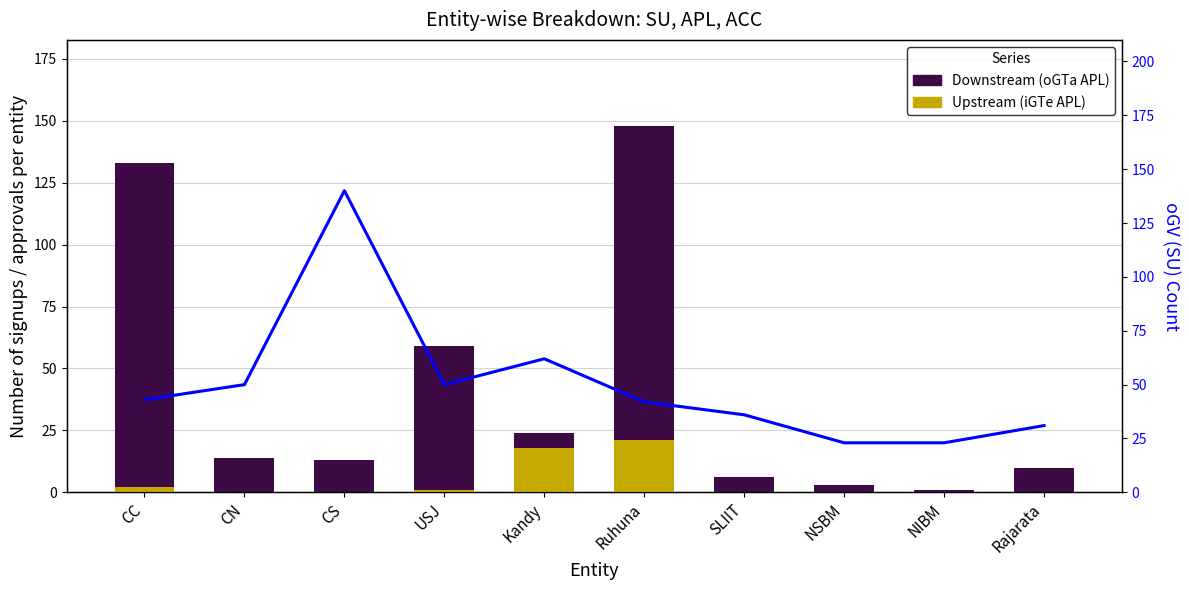

What is the average value of the Downstream (oGTa APL) series?

41